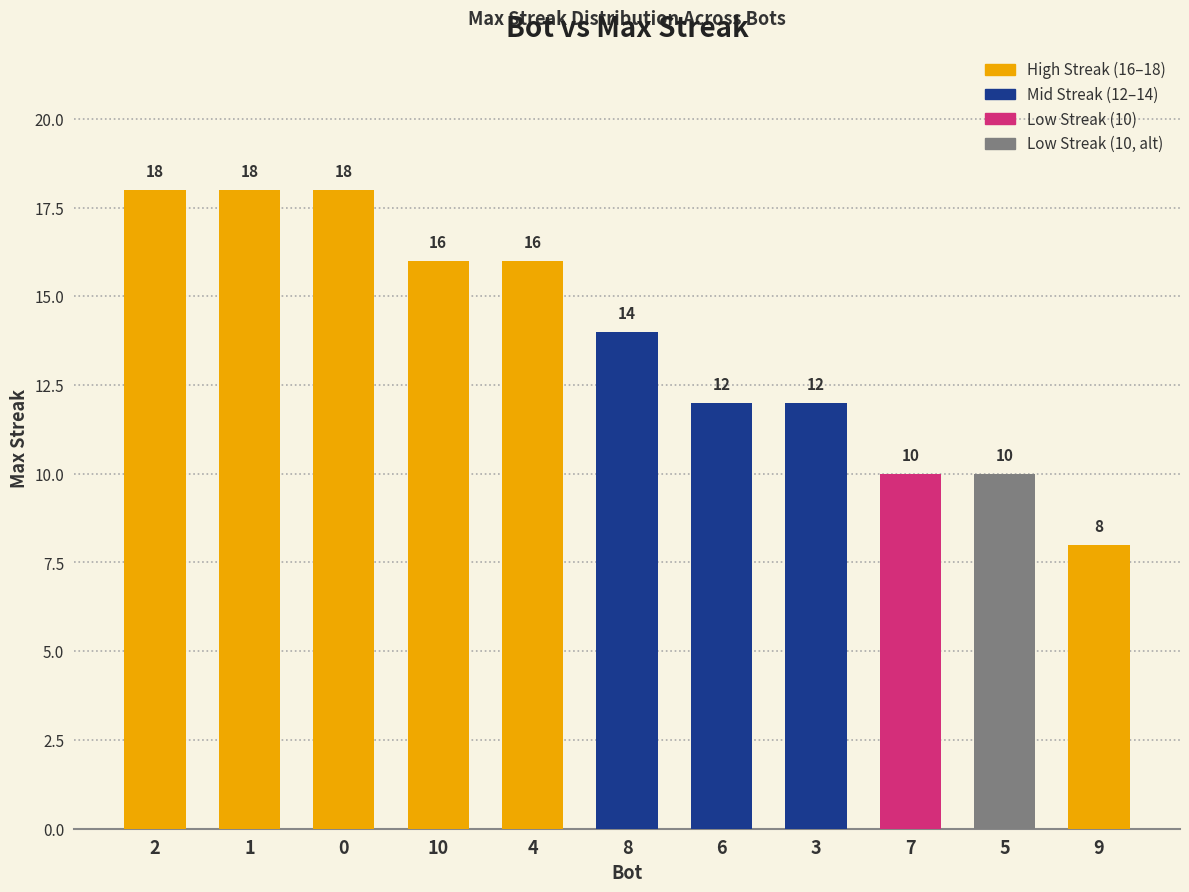

Is it true that the value at 5 is 15?

False